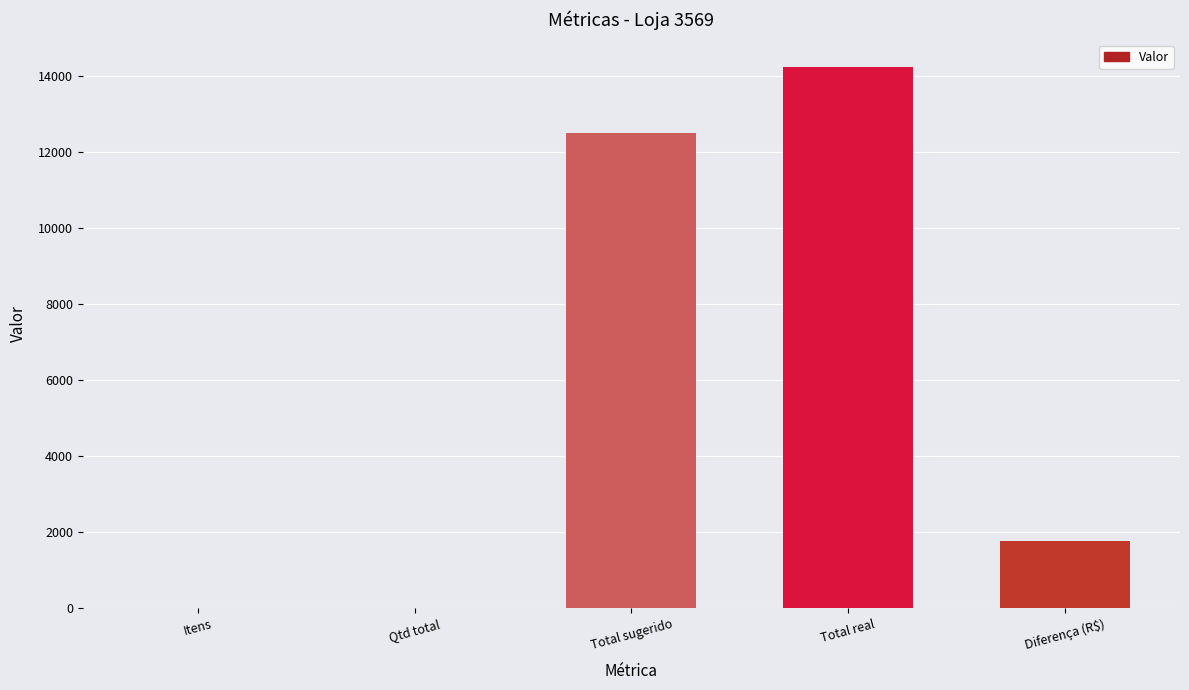

Where is the data nearest to the value 7126?

Total sugerido